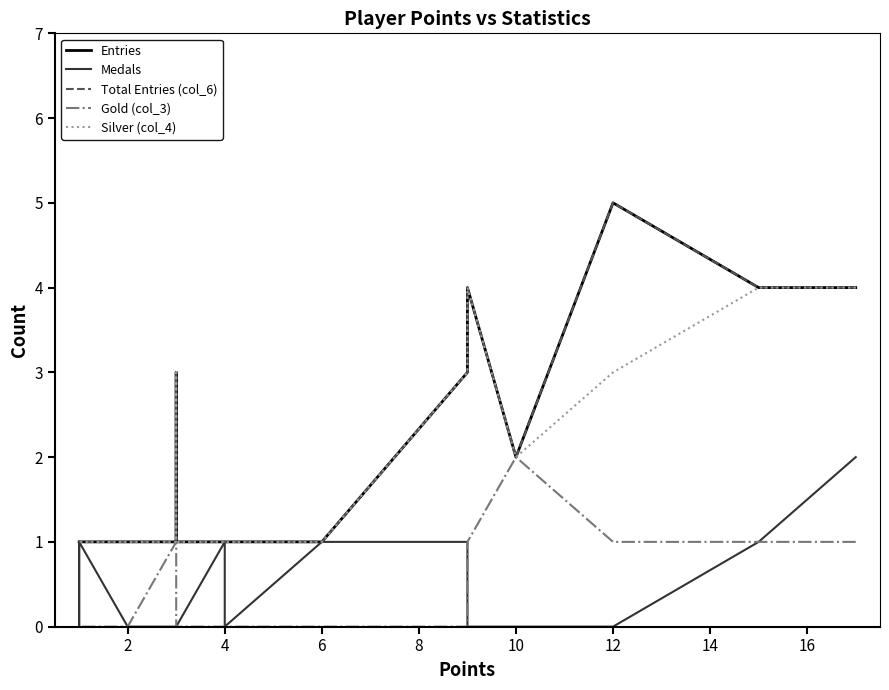

What is the greatest value displayed?

5